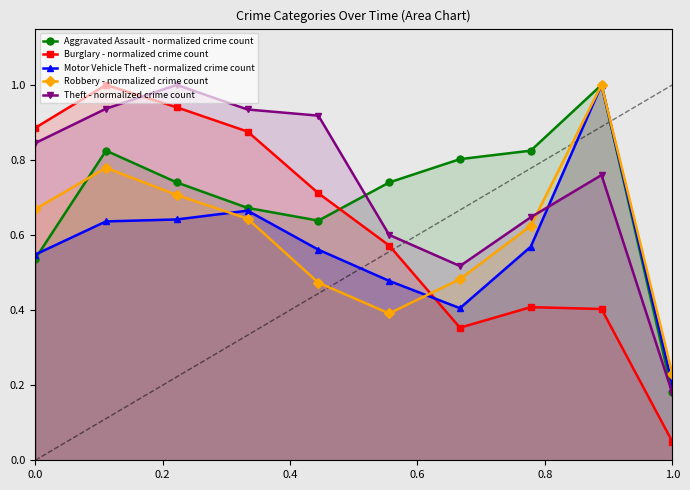

How many interior local peaks does the Robbery - normalized crime count series have?

2